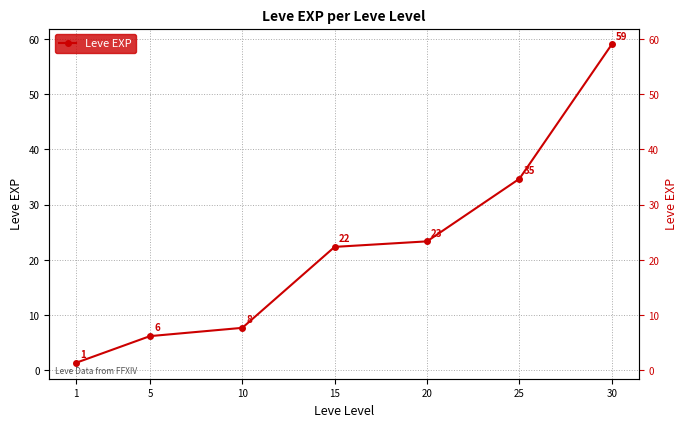

Approximately how many times larger is the value at 5 compared to 15?

0.3